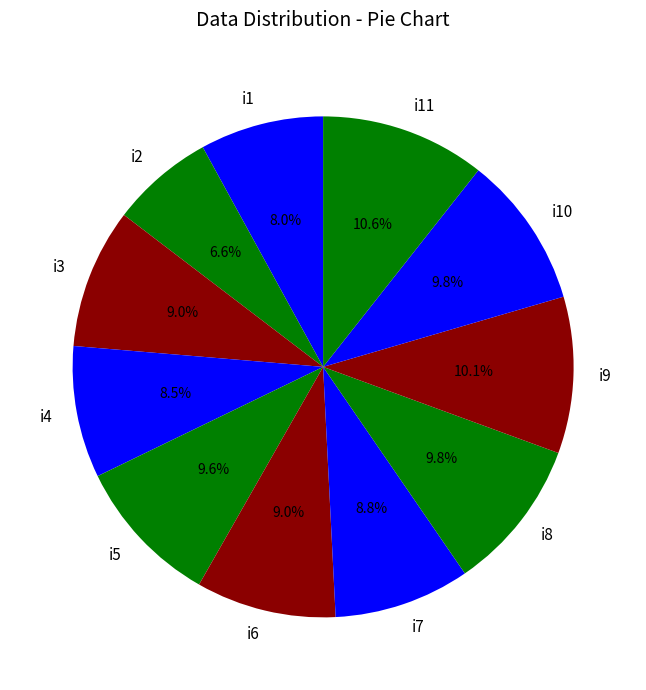

True or false: i3 accounts for 9% of the total.

True